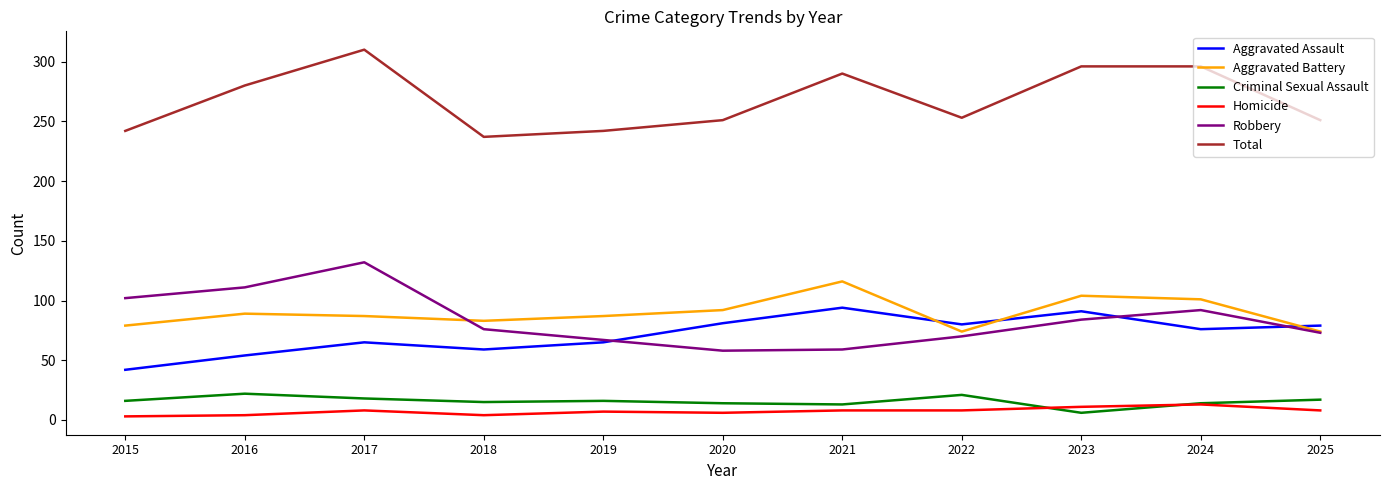

The value of Aggravated Assault at 2025 is 79. True or false?

True